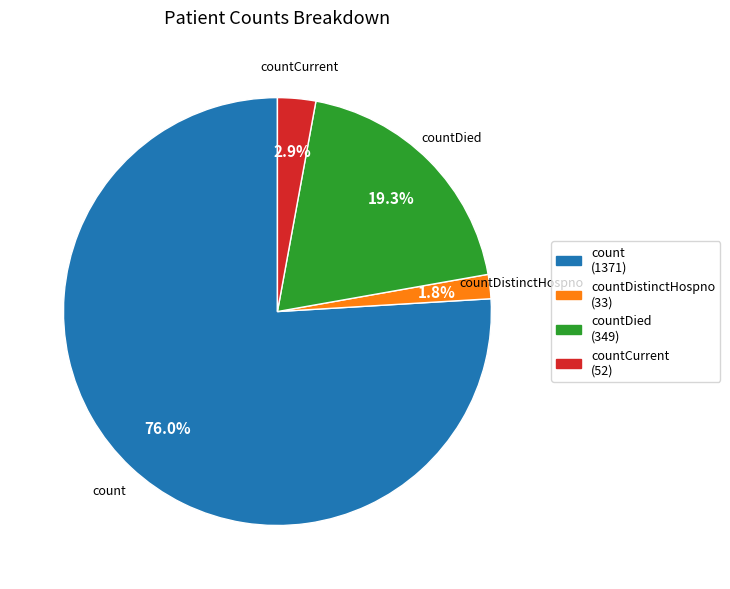

Is there a majority slice in this chart?

Yes